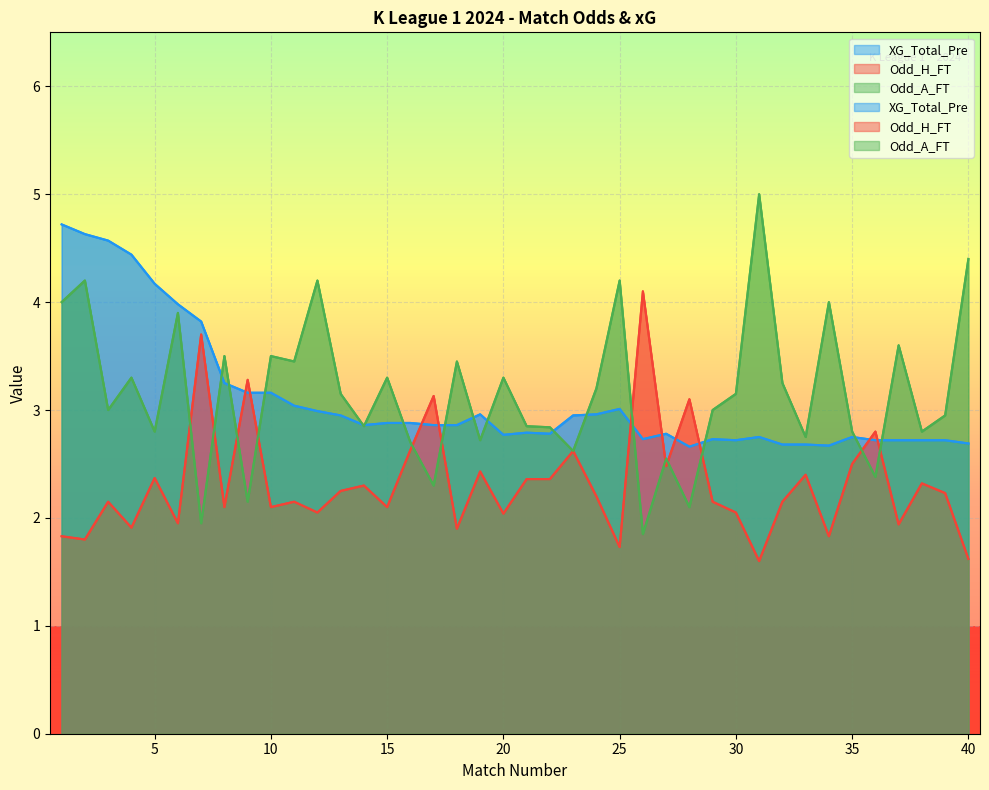

Which series changed the most between 3 and 36?

XG_Total_Pre